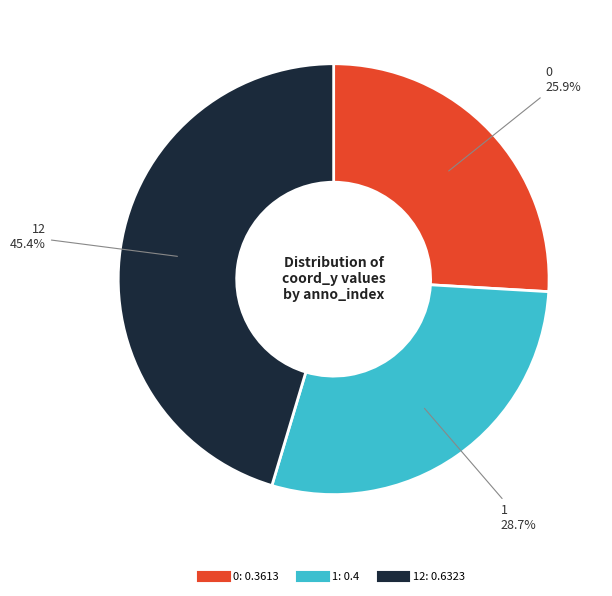

Is there a majority slice in this chart?

No